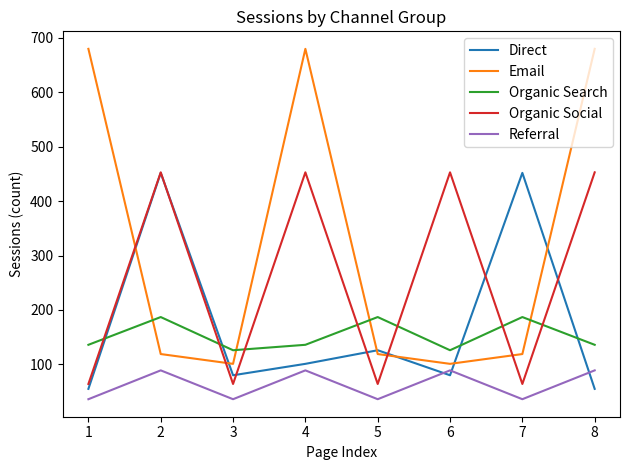

What is the difference between the highest and lowest values at 4?

591